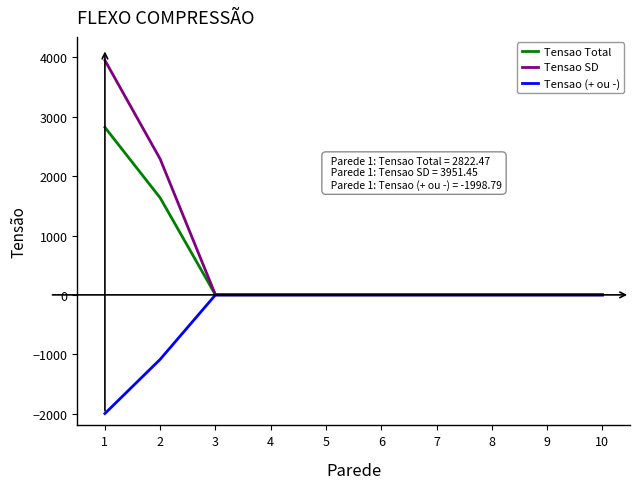

Which series has the largest total across all categories?

Tensao SD